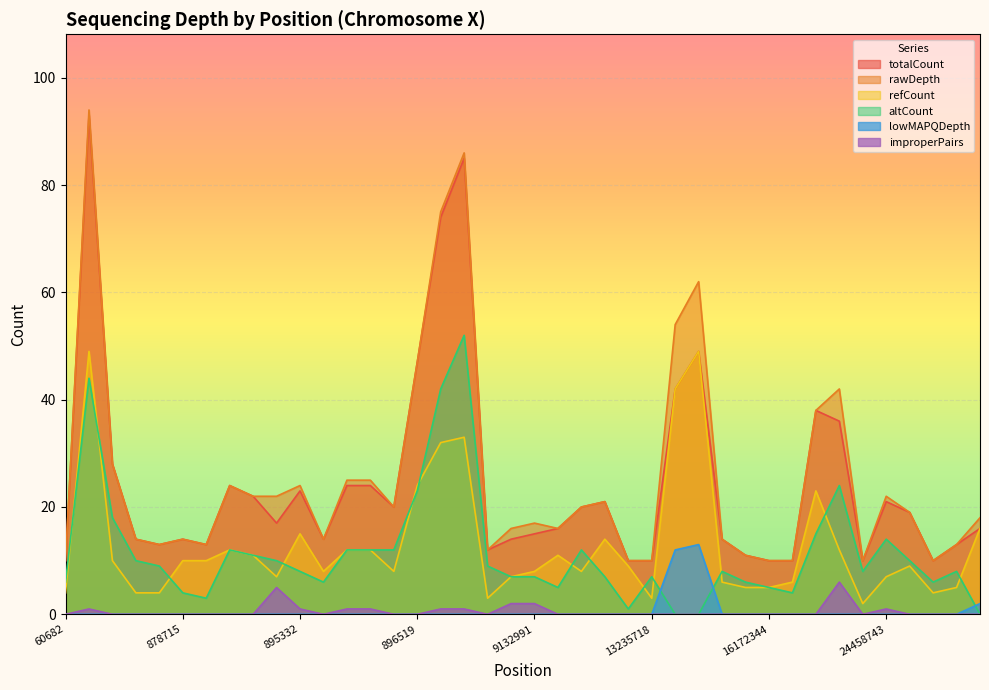

The value of totalCount at 689958 is 46. True or false?

False